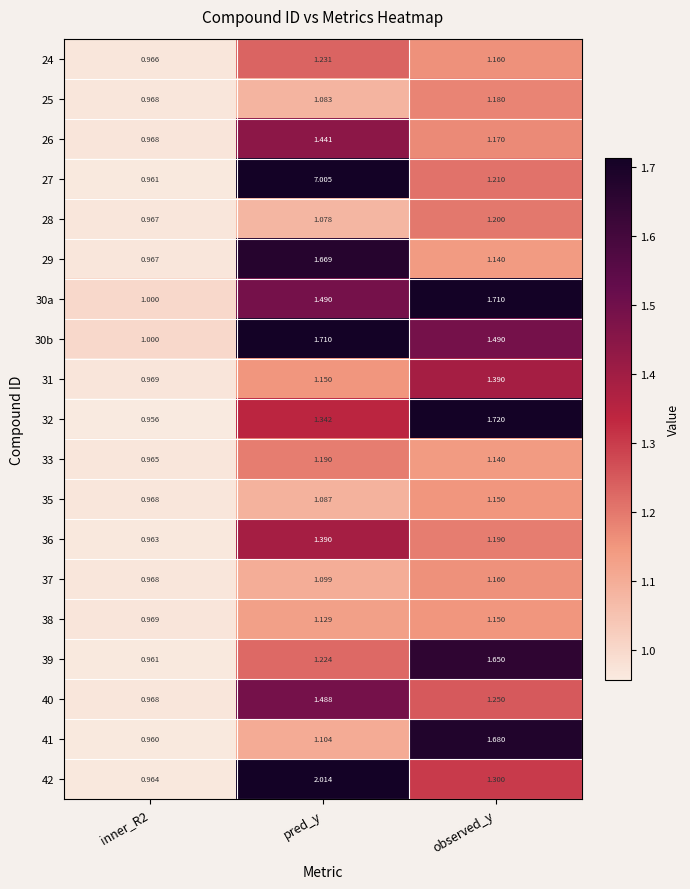

Which label corresponds to the largest value in the chart?

pred_y